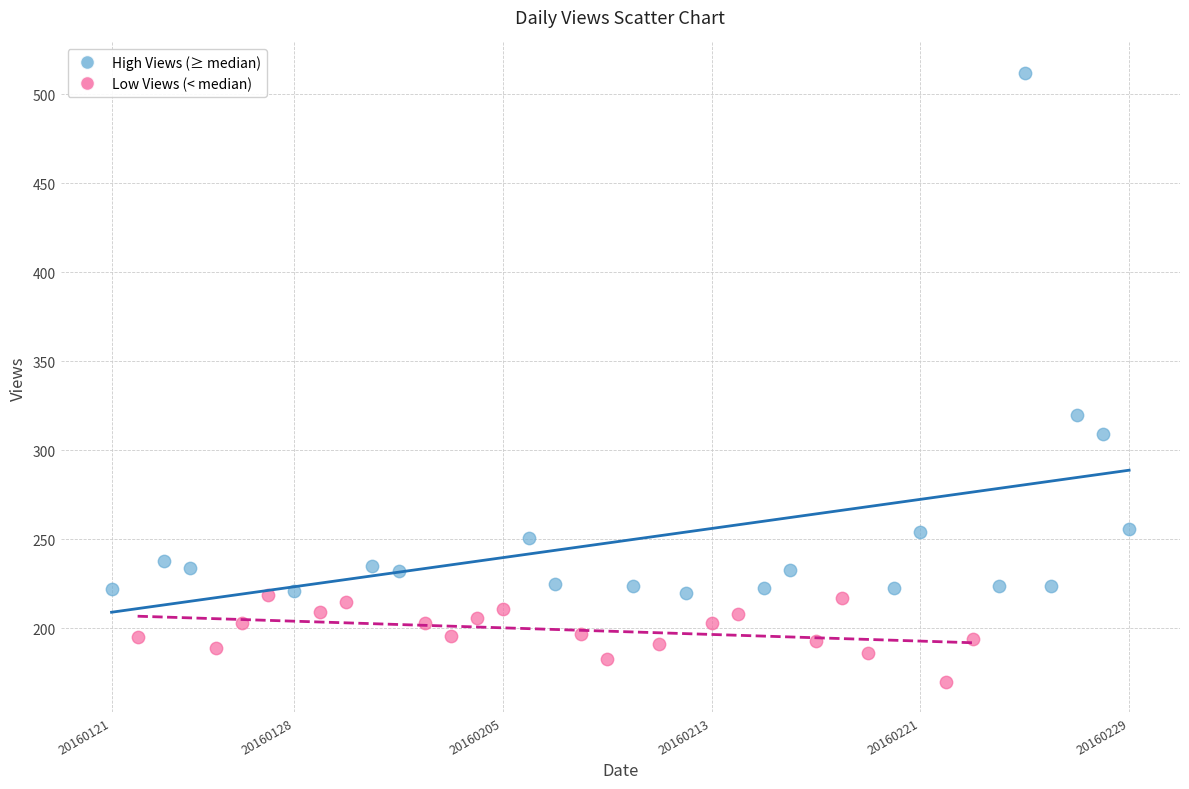

Which series has the largest Y range (max minus min)?

High Views (≥ median)